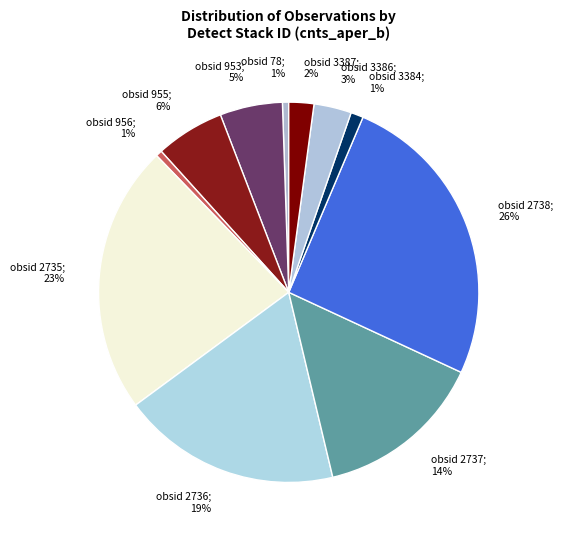

Which category has the smallest portion of the pie?

obsid_78